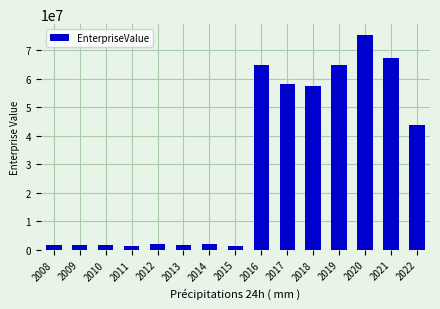

What is the value of the 6th bar from the left?

1673833.9